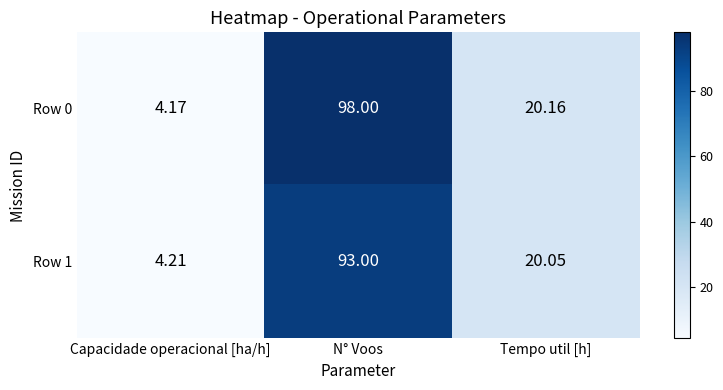

List the series in order of their peak value, lowest first.

Row 1, Row 0